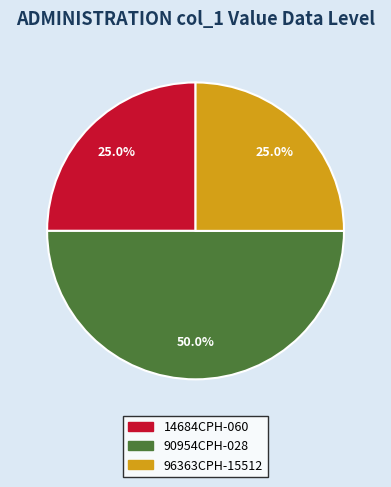

To the nearest percent, what is the combined percentage of 96363CPH-15512 and 14684CPH-060?

50%